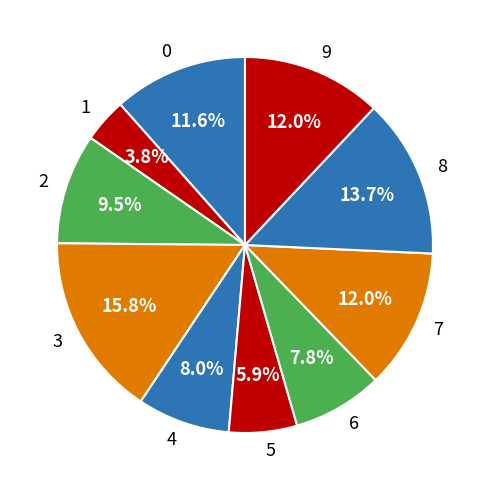

Which has a higher value, 9 or 4?

9